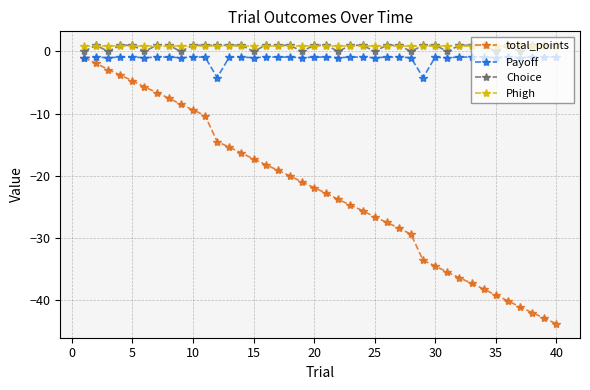

What is the sum of all total_points values?

-899.4